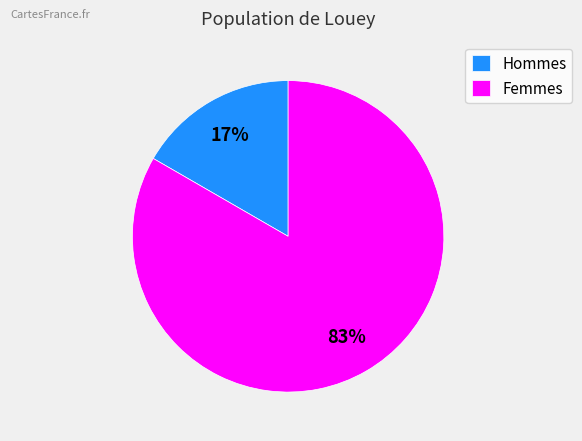

Which has a higher value, Femmes or Hommes?

Femmes